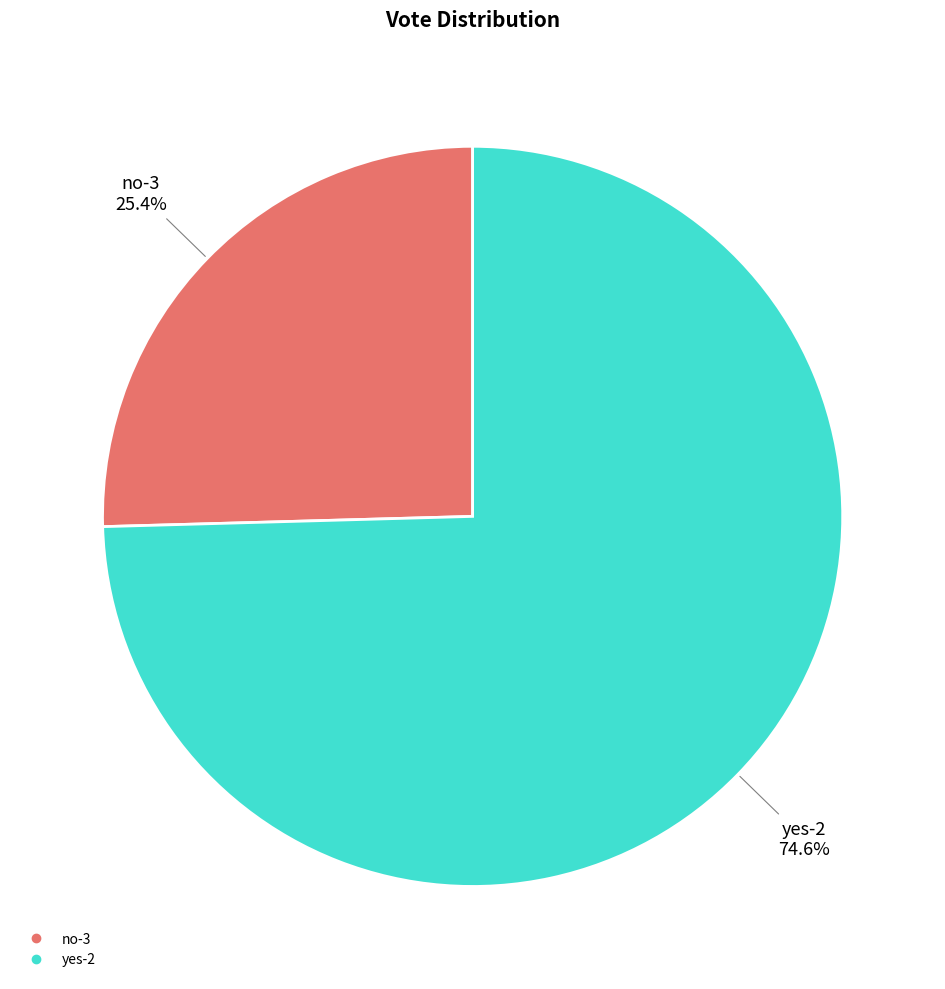

What is the ratio of the value at no-3 to the value at yes-2?

0.3